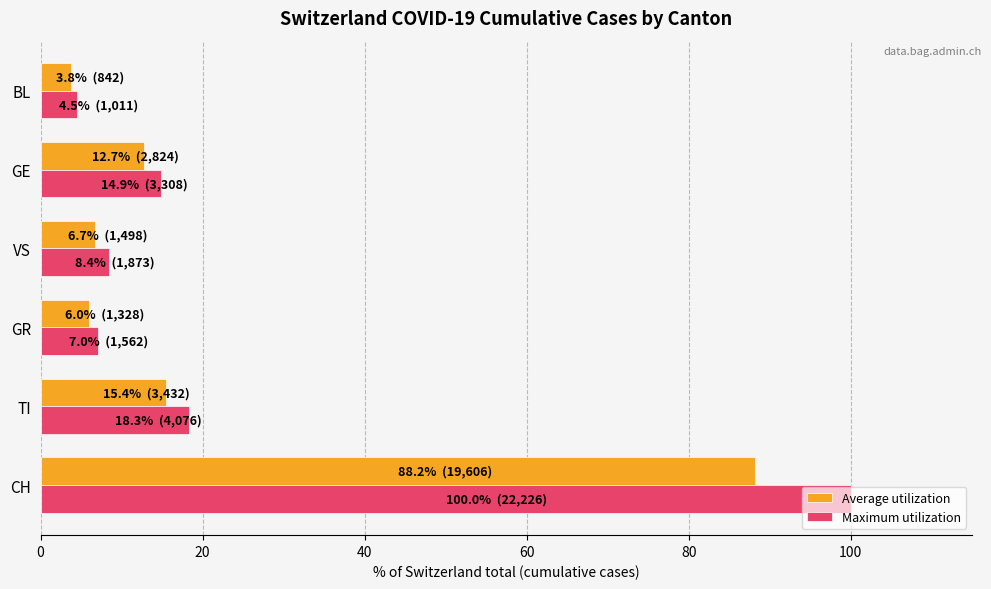

List the labels in order of Maximum utilization value, smallest first.

BL, GR, VS, GE, TI, CH